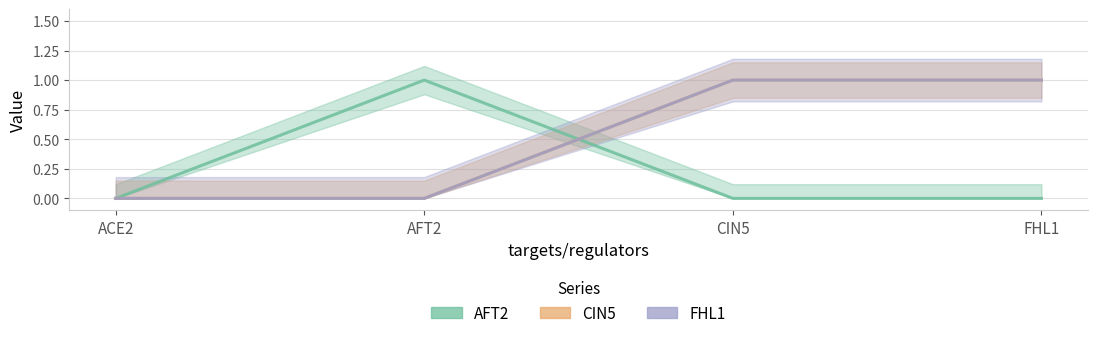

How many distinct data groups are displayed?

3